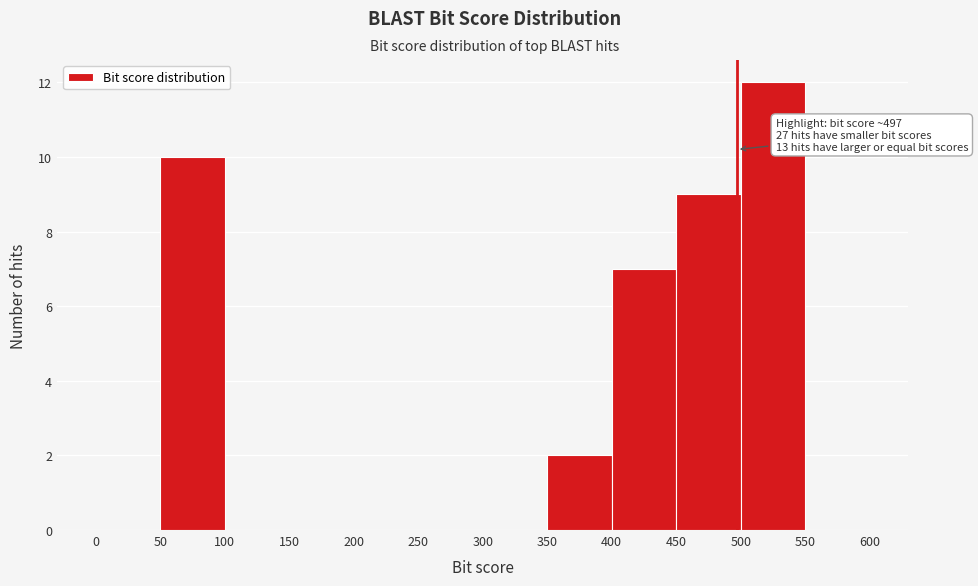

Over which range of the x-axis is the bar tallest?

500 to 550